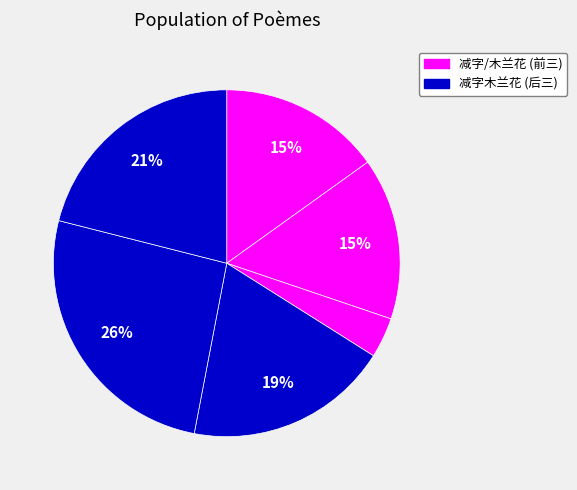

Count the number of slices in the pie.

6